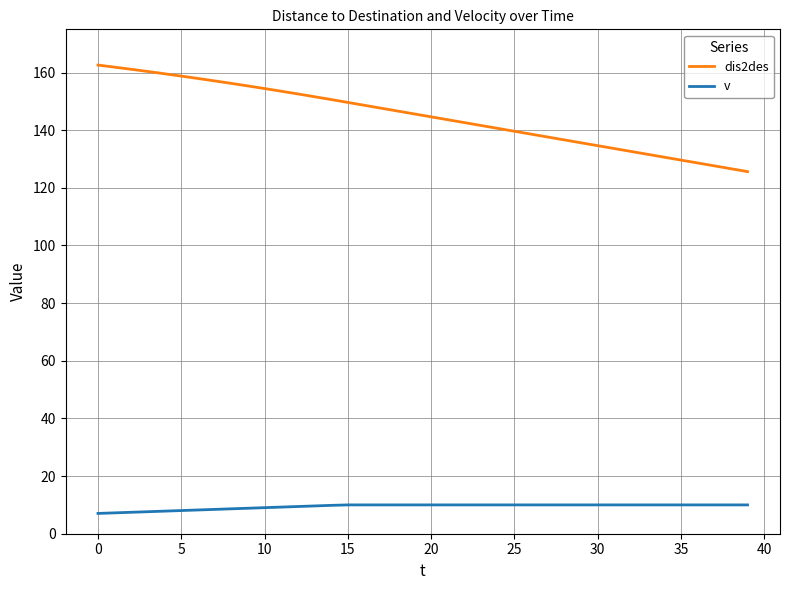

List the series in order of their overall mean, highest first.

dis2des, v